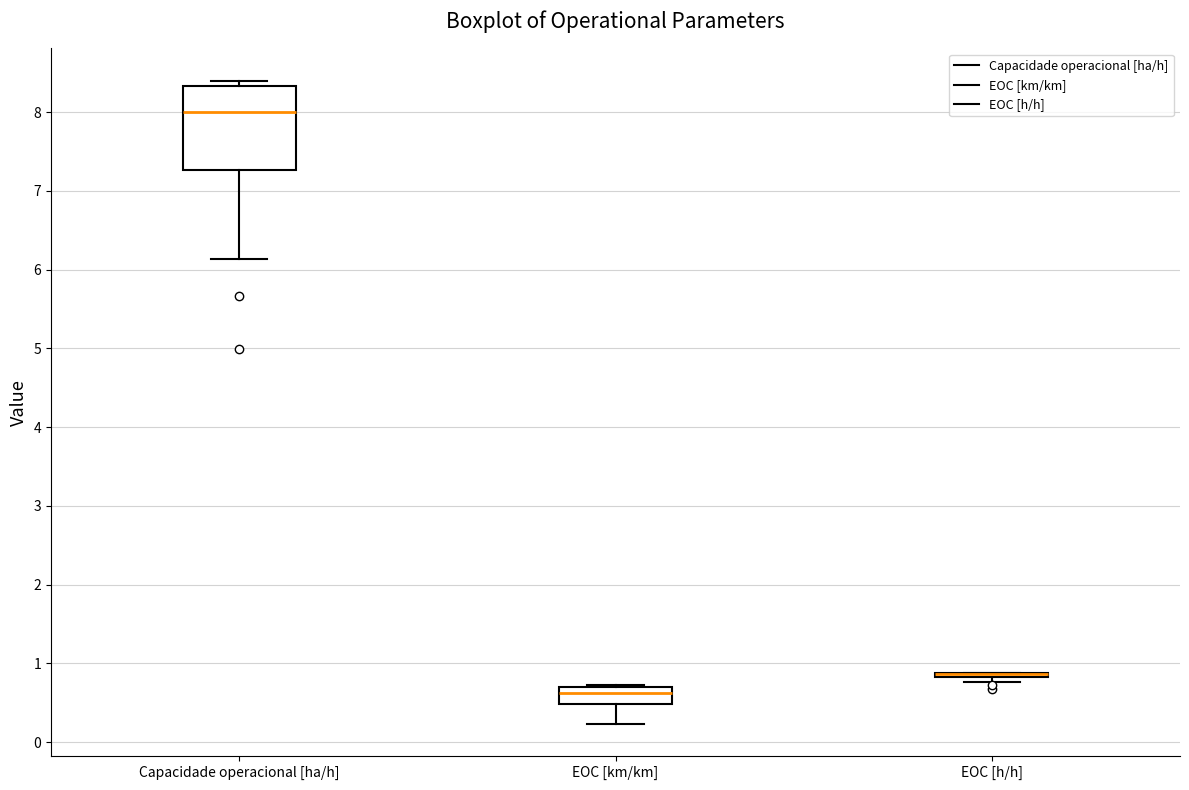

Which box is the tallest, from its lower edge to its upper edge?

Capacidade operacional [ha/h]